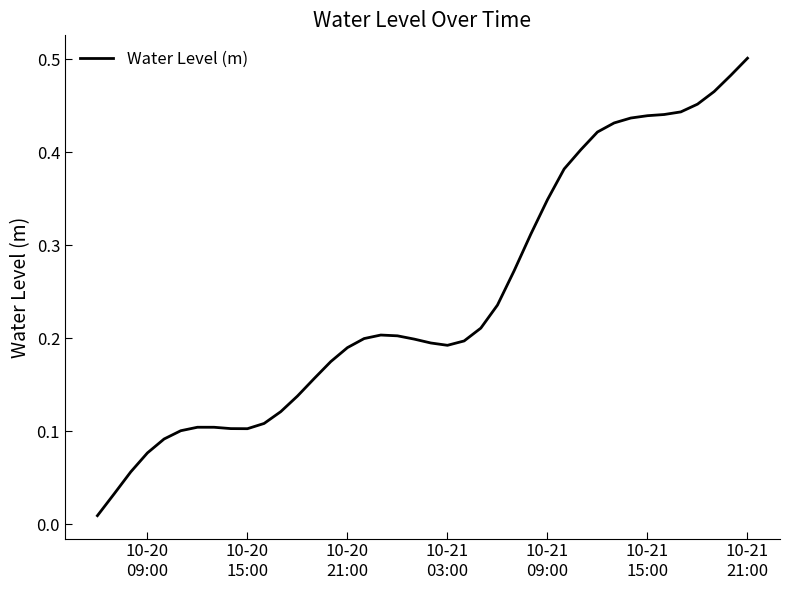

Reading left to right, what are all the values shown in this chart?

0.0	0.0	0.1	0.1	0.1	0.1	0.1	0.1	0.1	0.1	0.1	0.1	0.1	0.2	0.2	0.2	0.2	0.2	0.2	0.2	0.2	0.2	0.2	0.2	0.2	0.3	0.3	0.3	0.4	0.4	0.4	0.4	0.4	0.4	0.4	0.4	0.5	0.5	0.5	0.5